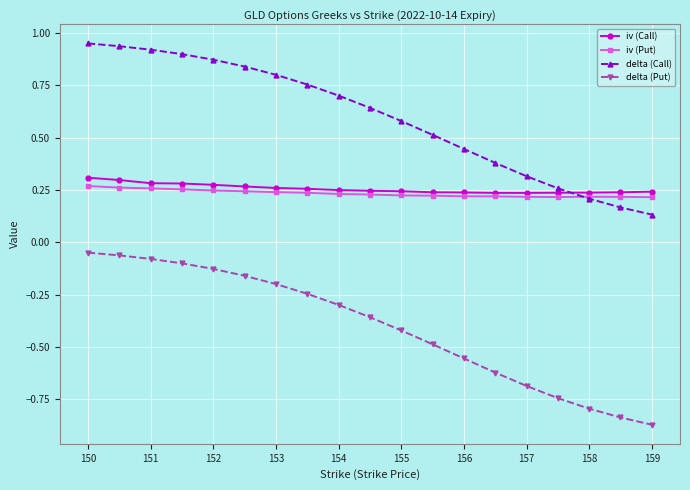

At how many categories does at least one series exceed 0?

19